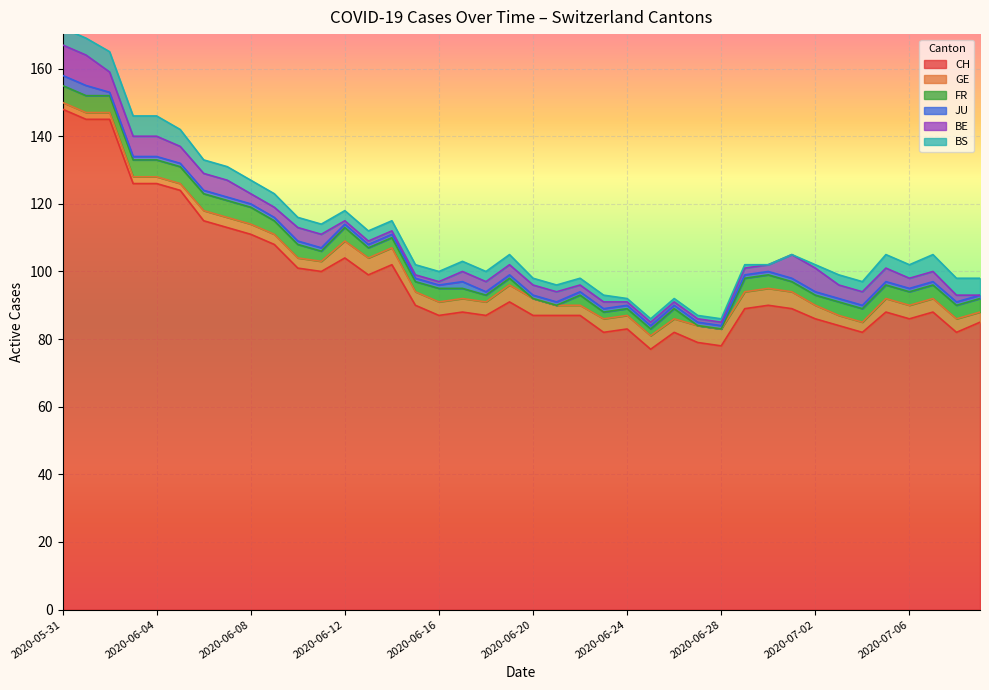

Which series has the largest total across all categories?

CH